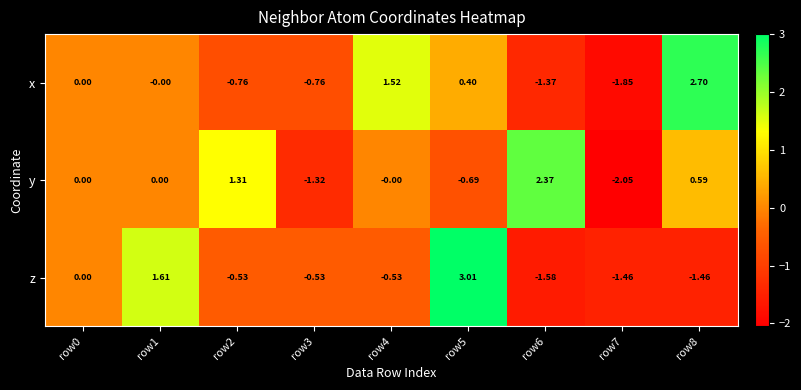

Which series changed the most between row1 and row7?

z